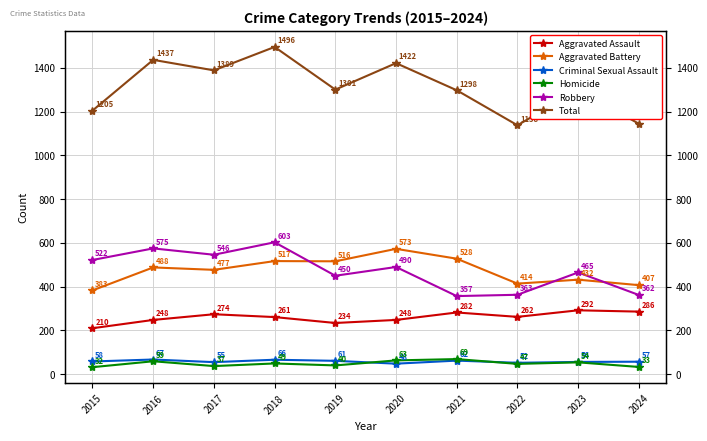

How many lines are shown in the chart?

6